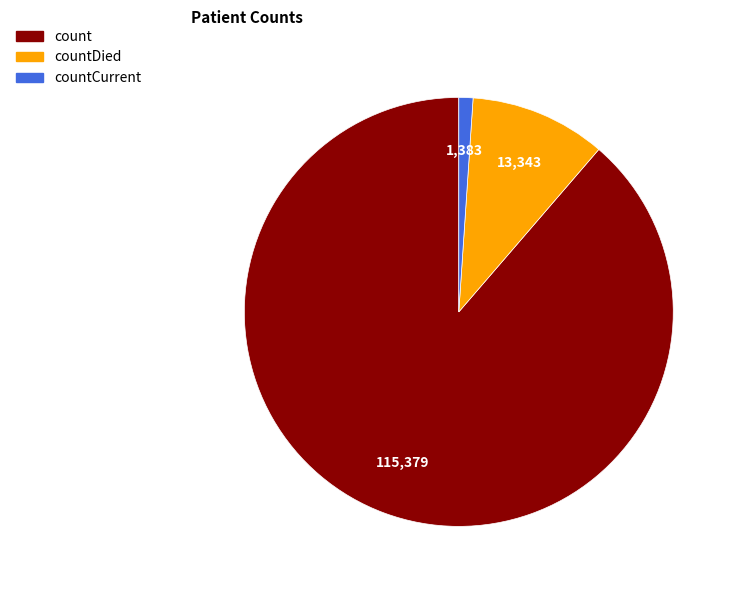

Is there any slice that represents more than half of the pie?

Yes